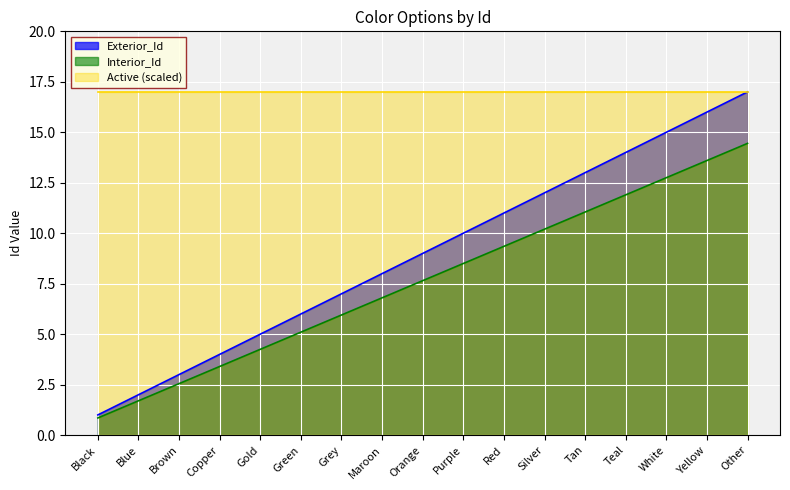

Rank the categories by Interior_Id value from lowest to highest.

Black, Blue, Brown, Copper, Gold, Green, Grey, Maroon, Orange, Purple, Red, Silver, Tan, Teal, White, Yellow, Other